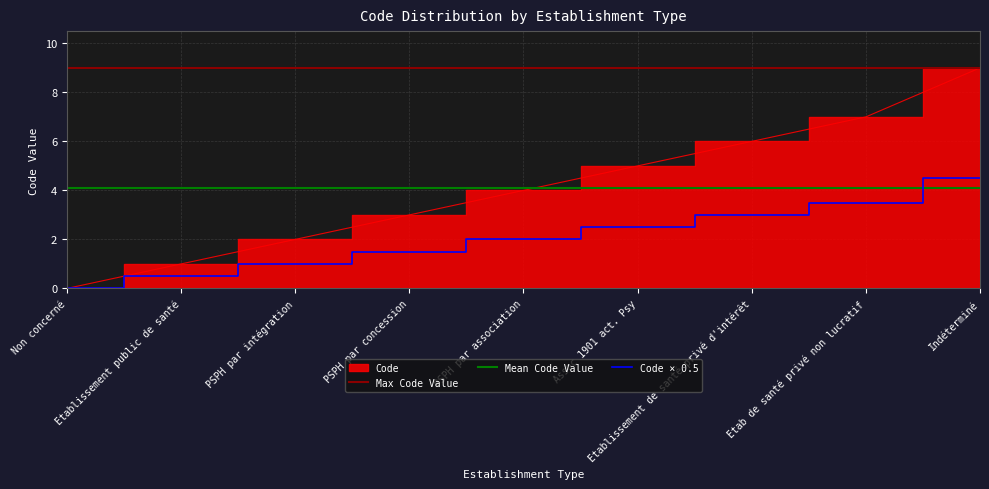

True or false: the data has more than 2 interior local peaks.

False